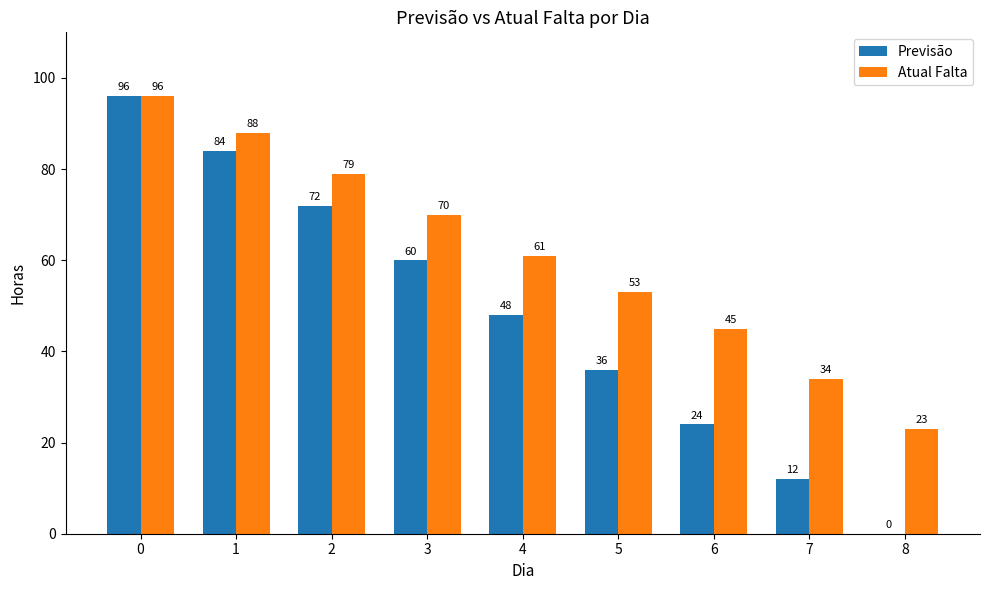

Which series has the largest total across all categories?

Atual Falta